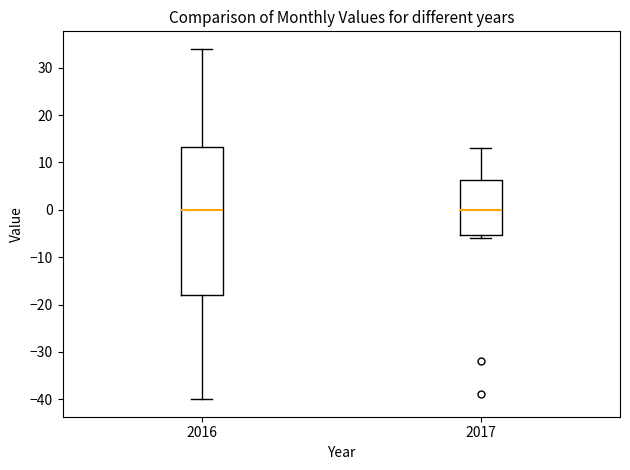

Reading left to right, read every box against the y-axis: the position of its median line, the range the box covers, and the ends of its whiskers. The values are not printed on the chart, so give them approximately, as read against the axis.

2016: median 0, box -18 to 13, whiskers -40 to 34
2017: median 0, box -5 to 6, whiskers -6 to 13